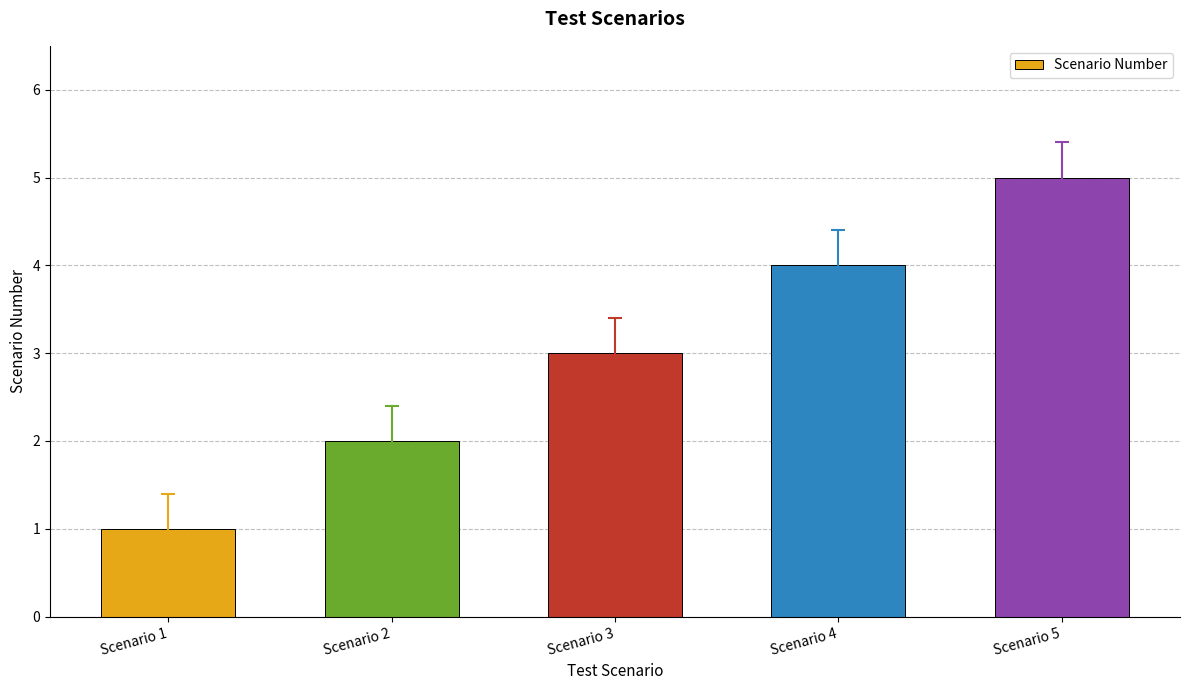

Where is the data nearest to the value 3?

Scenario 3